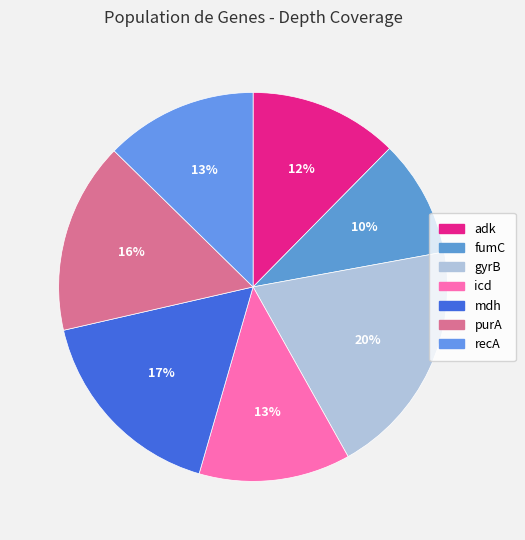

To the nearest percent, what is the difference between the largest and smallest slice percentages?

10%